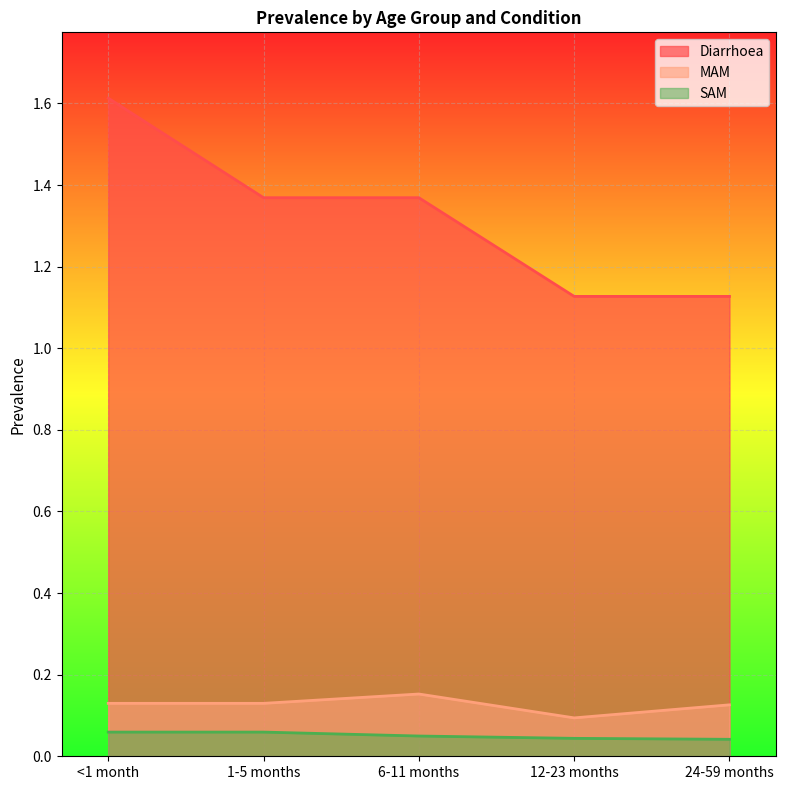

True or false: SAM and MAM cross at least once.

False